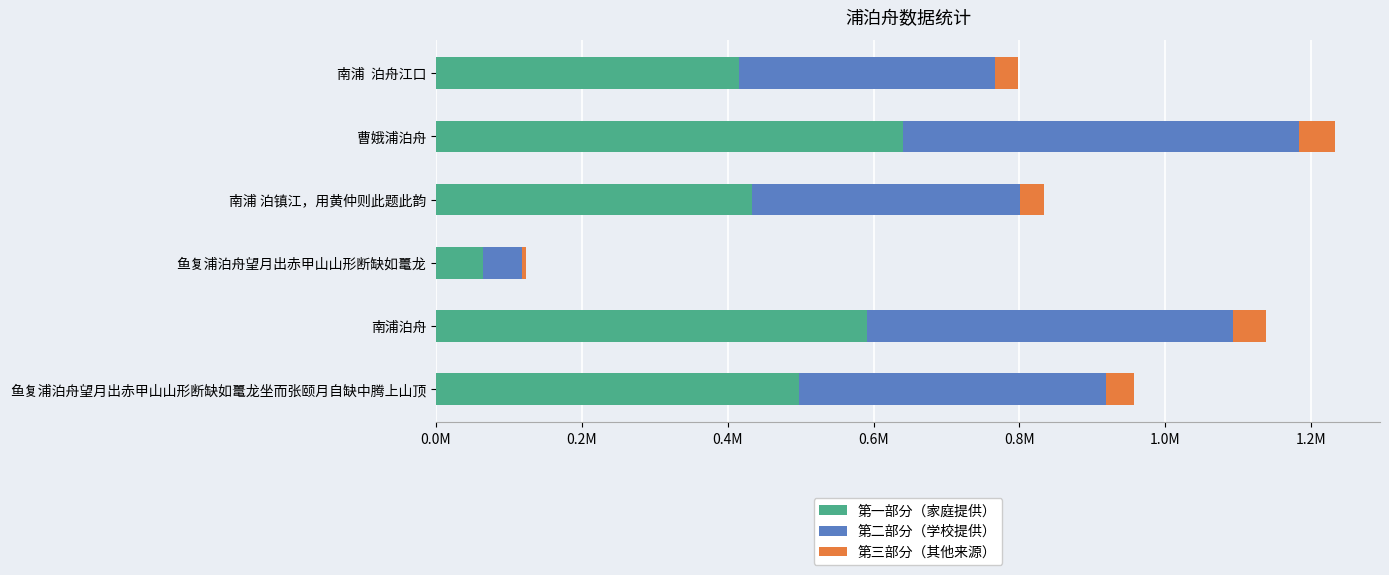

What are all the series names shown in the legend?

第一部分（家庭提供）, 第二部分（学校提供）, 第三部分（其他来源）